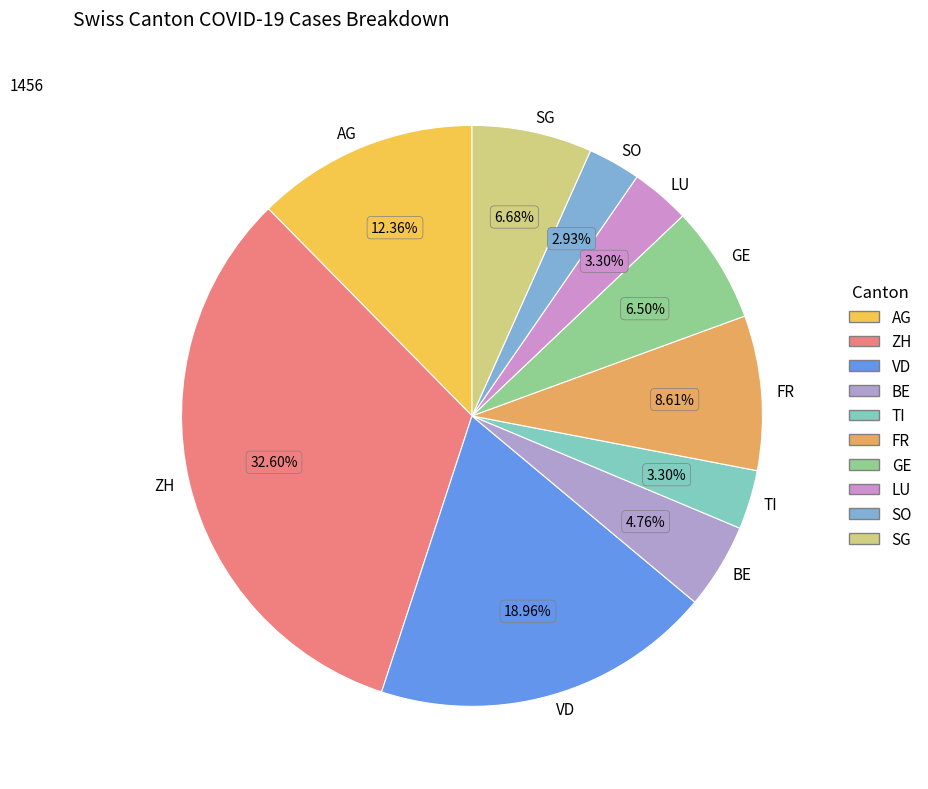

What percentage is NOT represented by TI?

96.7%